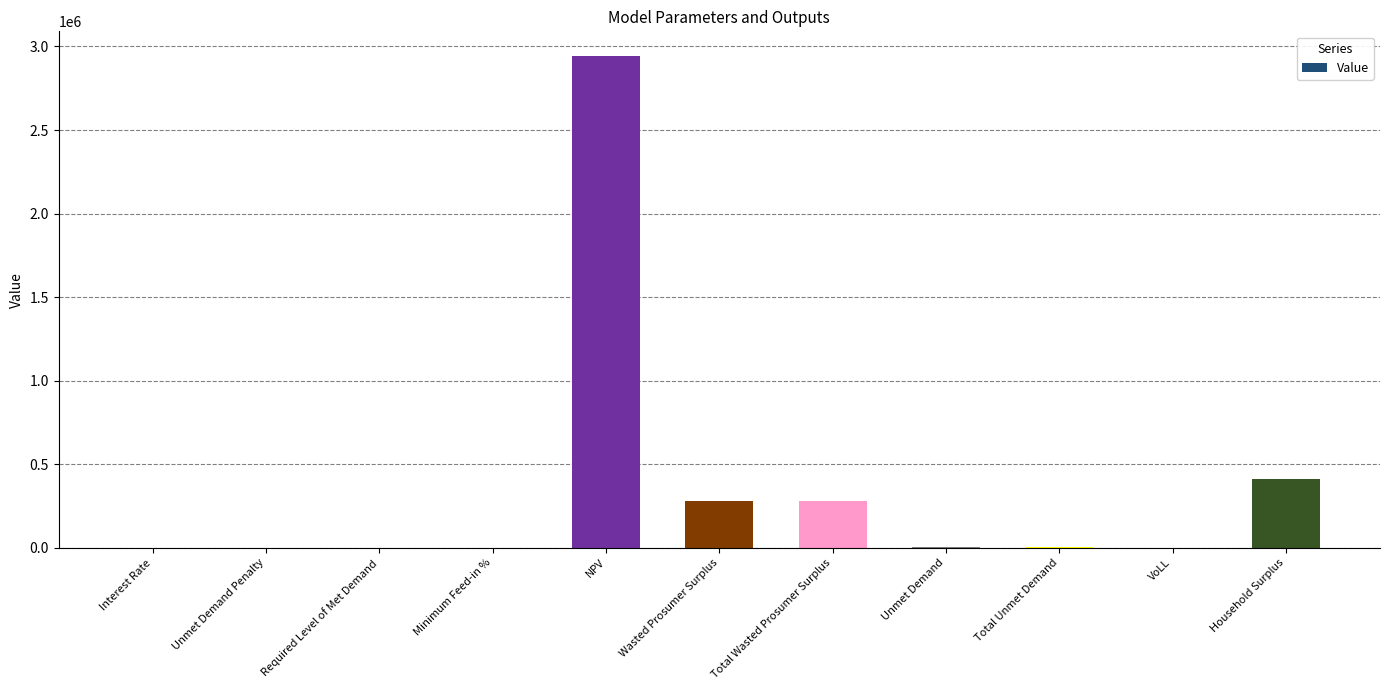

How many data points does each series have?

11